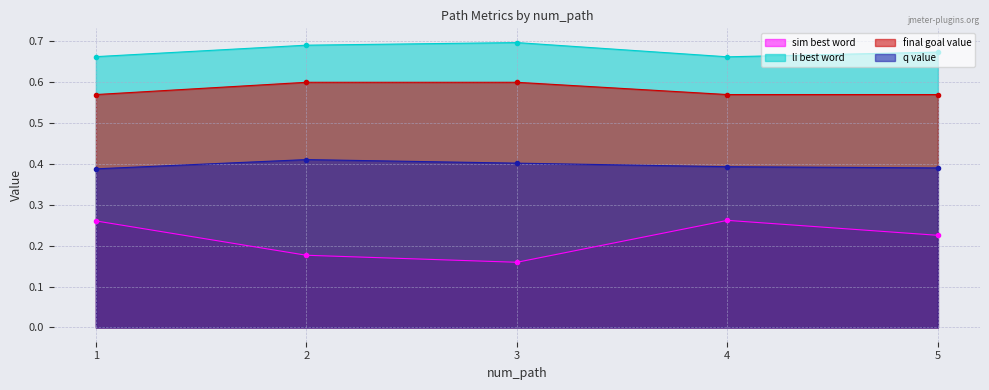

True or false: q_value and li_best_word cross at least once.

False